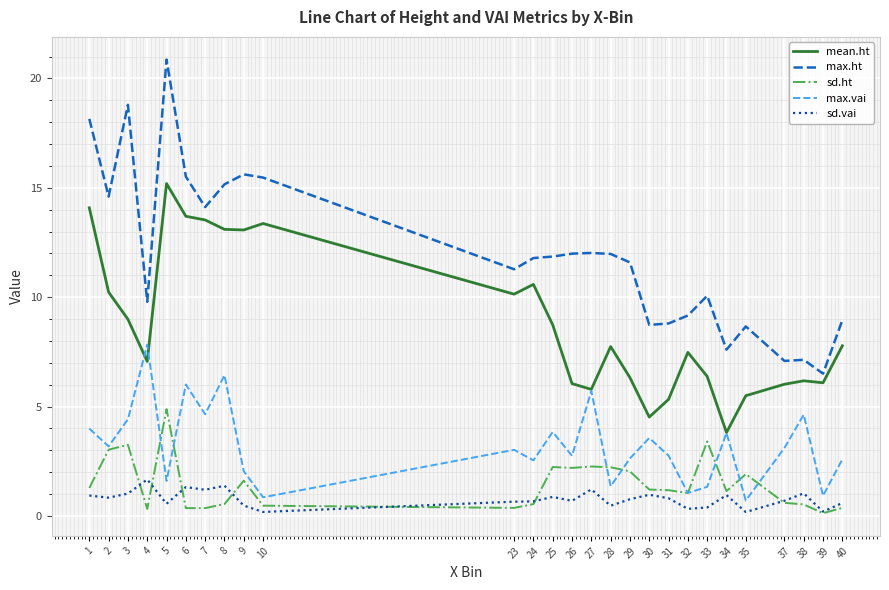

True or false: sd.vai and max.vai intersect in this chart.

False